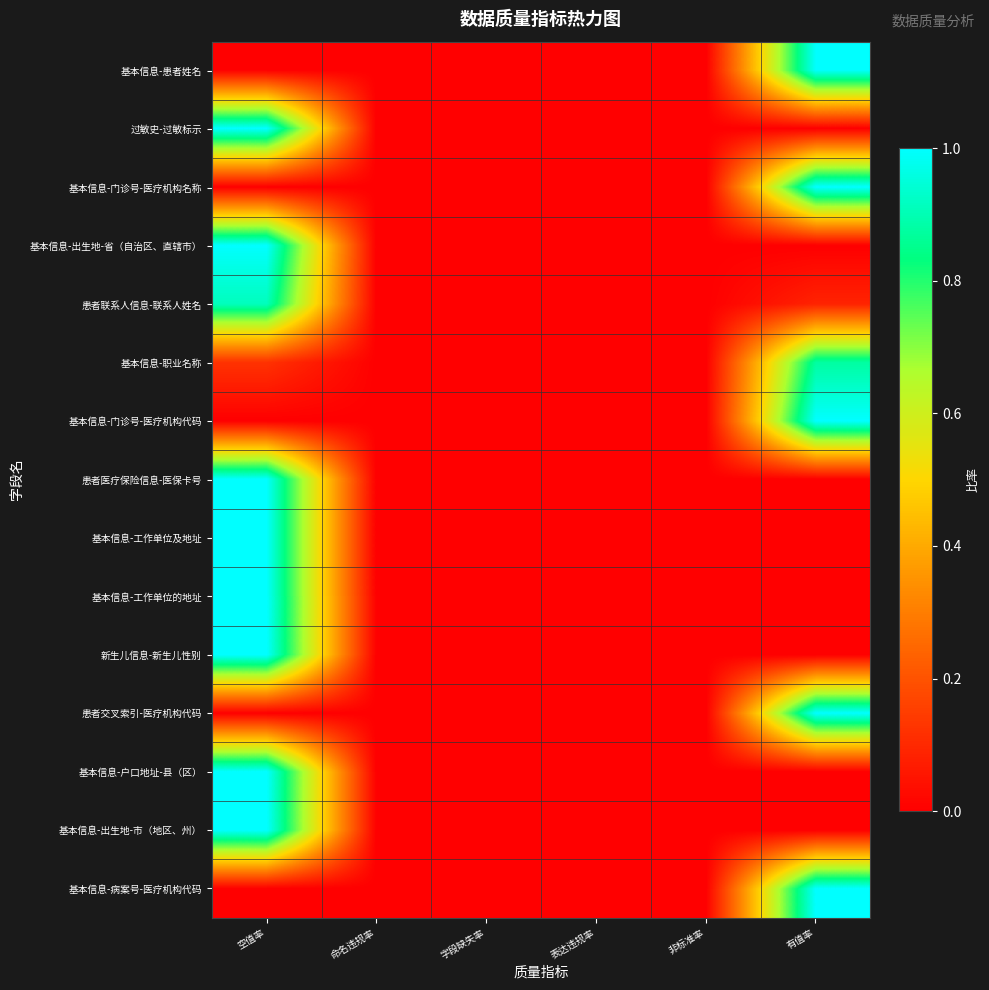

Reading left to right, what are all the values shown in this chart?

基本信息-患者姓名: 空值率=0.0	命名违规率=0.0	字段缺失率=0.0	表达违规率=0.0	非标准率=0.0	有值率=1.0
过敏史-过敏标示: 空值率=1.0	命名违规率=0.0	字段缺失率=0.0	表达违规率=0.0	非标准率=0.0	有值率=0.0
基本信息-门诊号-医疗机构名称: 空值率=0.0	命名违规率=0.0	字段缺失率=0.0	表达违规率=0.0	非标准率=0.0	有值率=1.0
基本信息-出生地-省（自治区、直辖市）: 空值率=1.0	命名违规率=0.0	字段缺失率=0.0	表达违规率=0.0	非标准率=0.0	有值率=0.0
患者联系人信息-联系人姓名: 空值率=0.9	命名违规率=0.0	字段缺失率=0.0	表达违规率=0.0	非标准率=0.0	有值率=0.1
基本信息-职业名称: 空值率=0.1	命名违规率=0.0	字段缺失率=0.0	表达违规率=0.0	非标准率=0.0	有值率=0.9
基本信息-门诊号-医疗机构代码: 空值率=0.0	命名违规率=0.0	字段缺失率=0.0	表达违规率=0.0	非标准率=0.0	有值率=1.0
患者医疗保险信息-医保卡号: 空值率=1.0	命名违规率=0.0	字段缺失率=0.0	表达违规率=0.0	非标准率=0.0	有值率=0.0
基本信息-工作单位及地址: 空值率=1.0	命名违规率=0.0	字段缺失率=0.0	表达违规率=0.0	非标准率=0.0	有值率=0.0
基本信息-工作单位的地址: 空值率=1.0	命名违规率=0.0	字段缺失率=0.0	表达违规率=0.0	非标准率=0.0	有值率=0.0
新生儿信息-新生儿性别: 空值率=1.0	命名违规率=0.0	字段缺失率=0.0	表达违规率=0.0	非标准率=0.0	有值率=0.0
患者交叉索引-医疗机构代码: 空值率=0.0	命名违规率=0.0	字段缺失率=0.0	表达违规率=0.0	非标准率=0.0	有值率=1.0
基本信息-户口地址-县（区）: 空值率=1.0	命名违规率=0.0	字段缺失率=0.0	表达违规率=0.0	非标准率=0.0	有值率=0.0
基本信息-出生地-市（地区、州）: 空值率=1.0	命名违规率=0.0	字段缺失率=0.0	表达违规率=0.0	非标准率=0.0	有值率=0.0
基本信息-病案号-医疗机构代码: 空值率=0.0	命名违规率=0.0	字段缺失率=0.0	表达违规率=0.0	非标准率=0.0	有值率=1.0